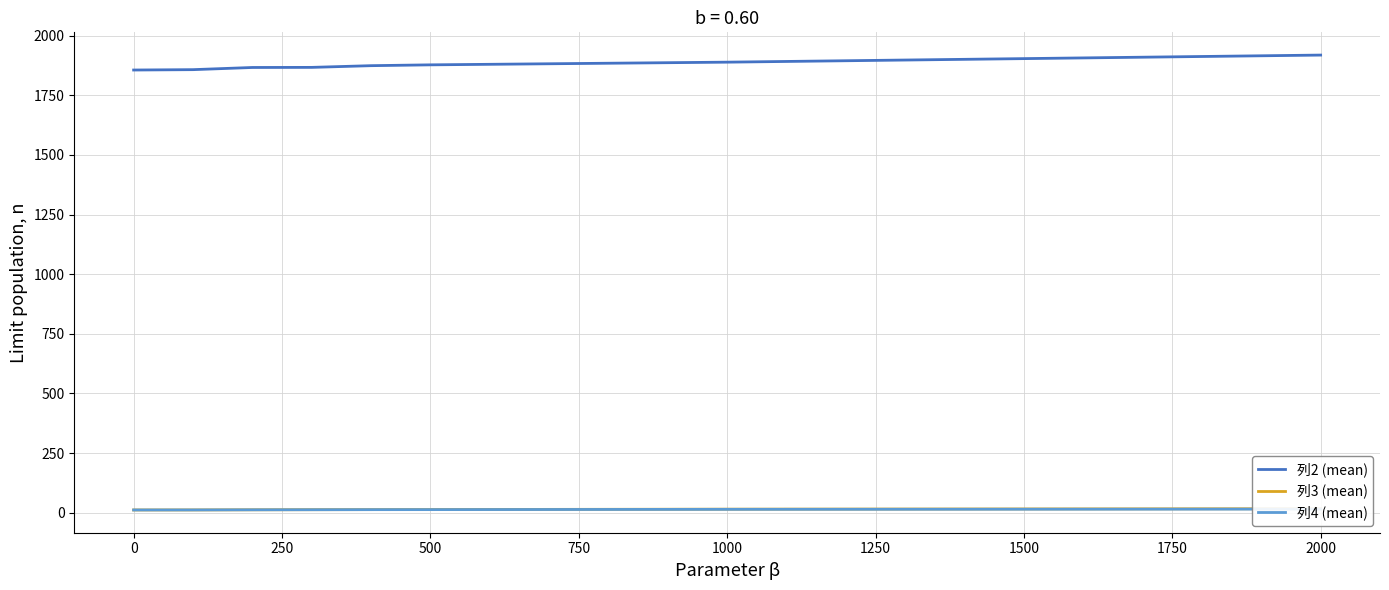

The value of 列2 (mean) at 1000 is 1889.0. True or false?

True